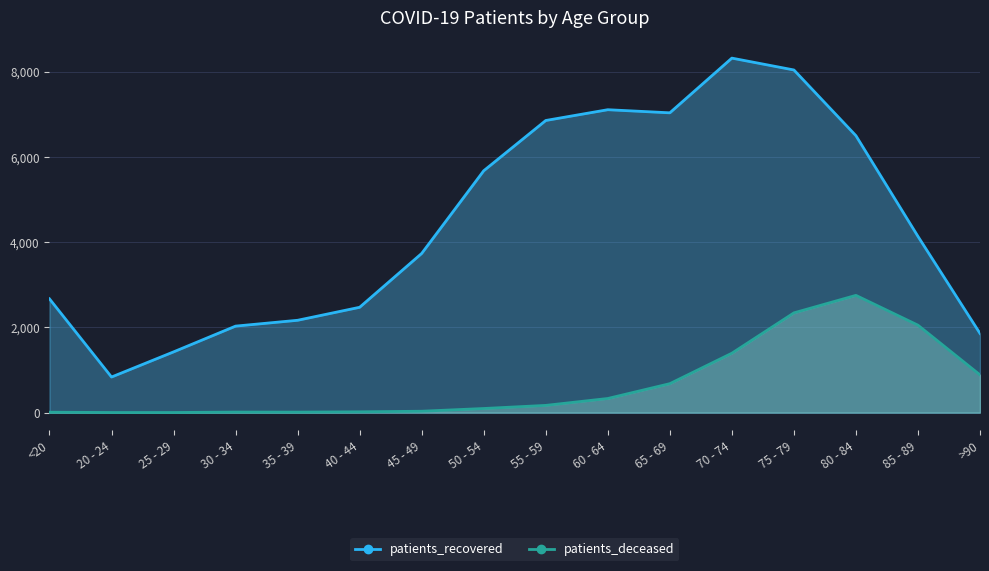

What position from the left is 40 - 44?

6